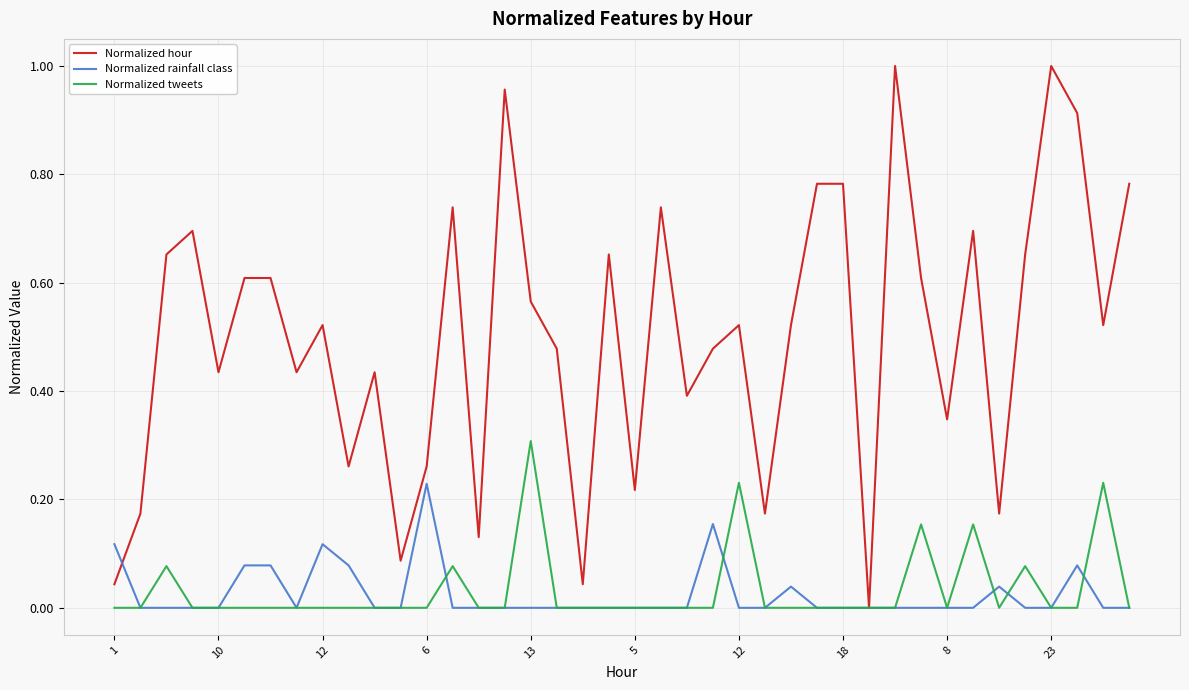

Which series has the largest range (max minus min)?

Normalized hour